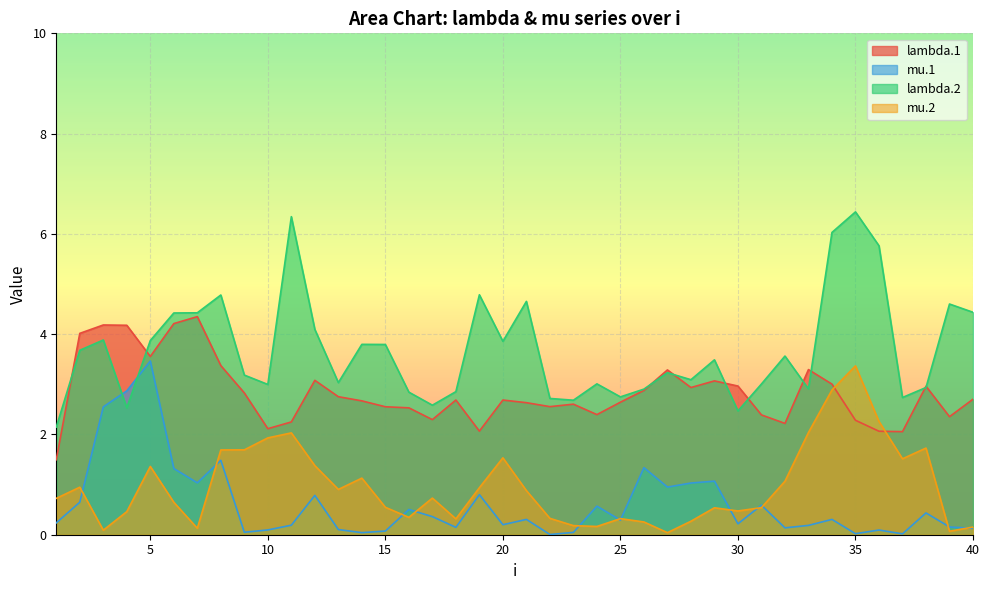

What is the difference between the second highest and second lowest values in the mu.2 series?

2.8